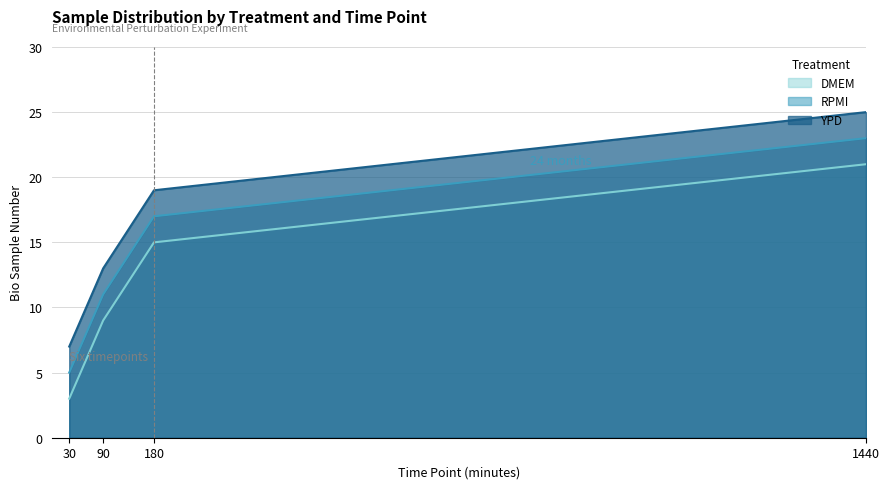

The YPD series shows 2 at 30. True or false?

False